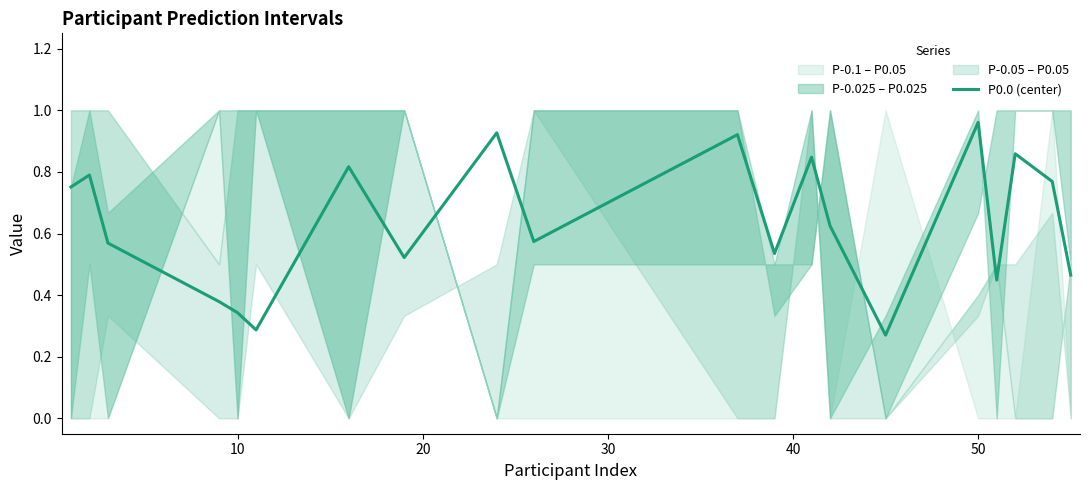

The value at 20 is 1.0. True or false?

False